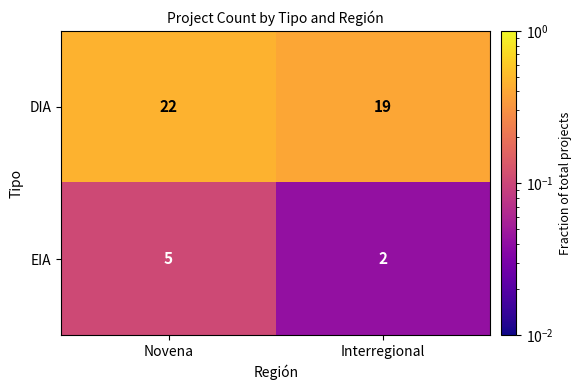

What is the spread (max minus min) of values at Interregional?

17